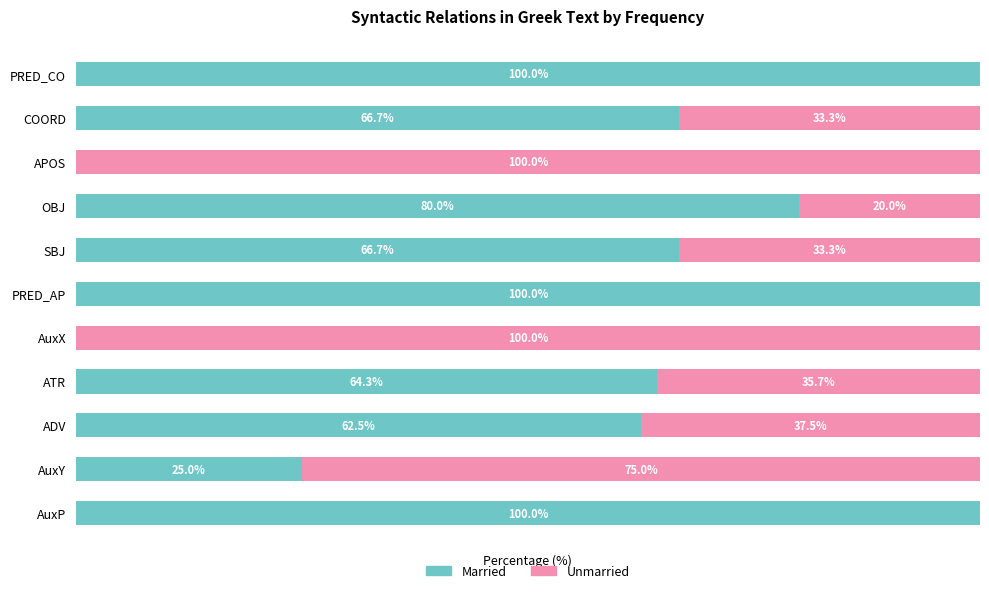

Where is Married nearest to the value 50?

ADV